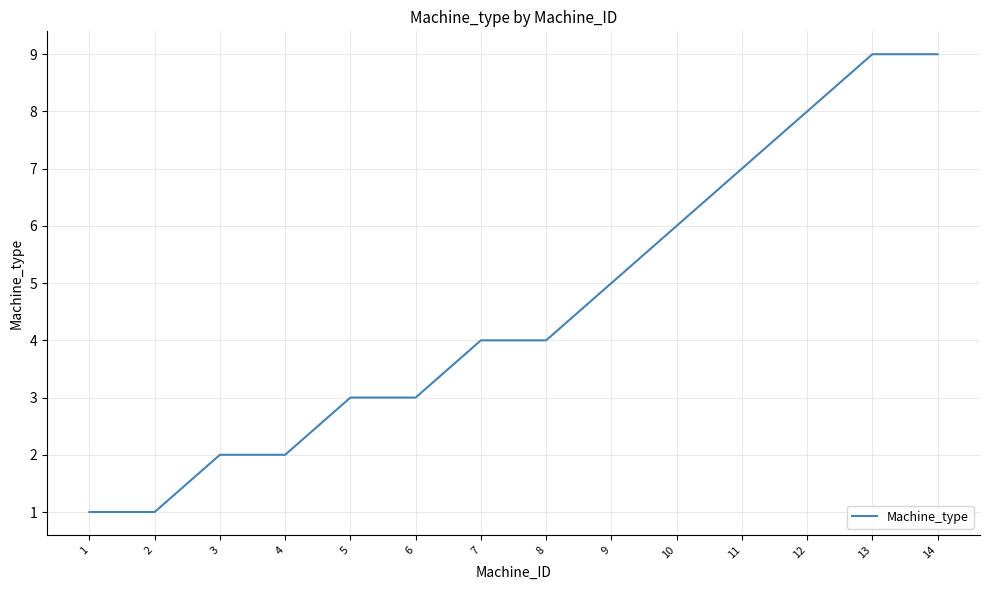

What is the change in value from 8 to 10?

+2